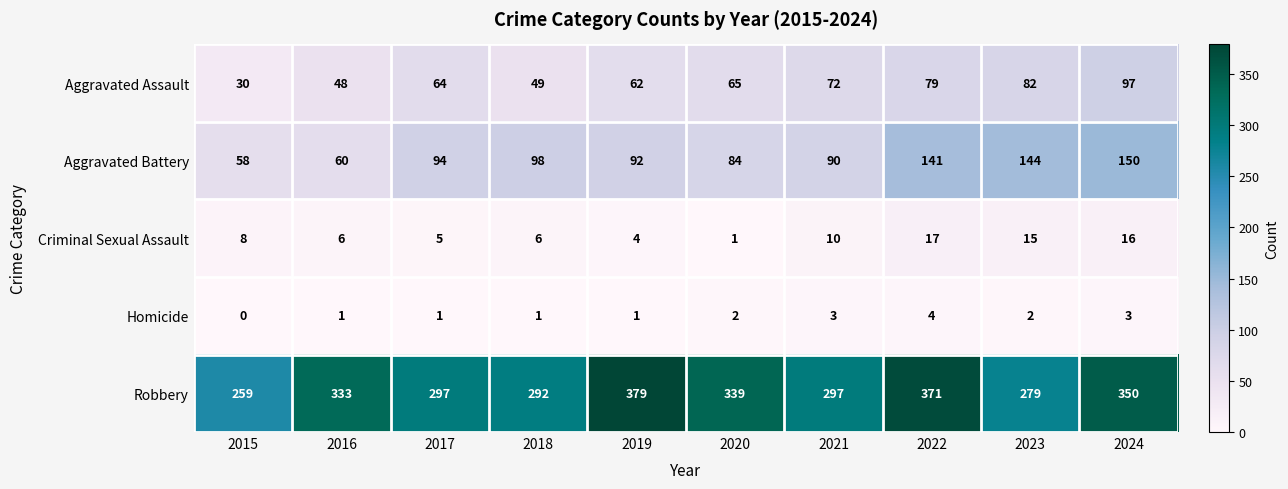

List the series in order of their peak value, highest first.

Robbery, Aggravated Battery, Aggravated Assault, Criminal Sexual Assault, Homicide